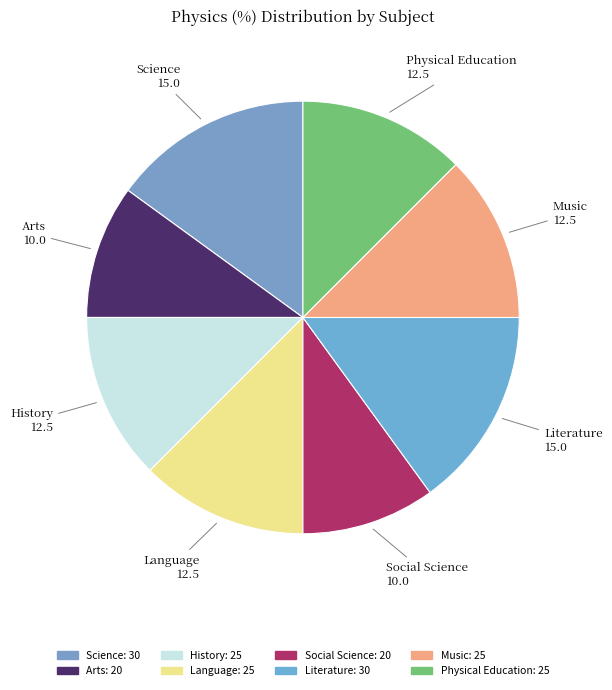

How many segments does this pie chart have?

8